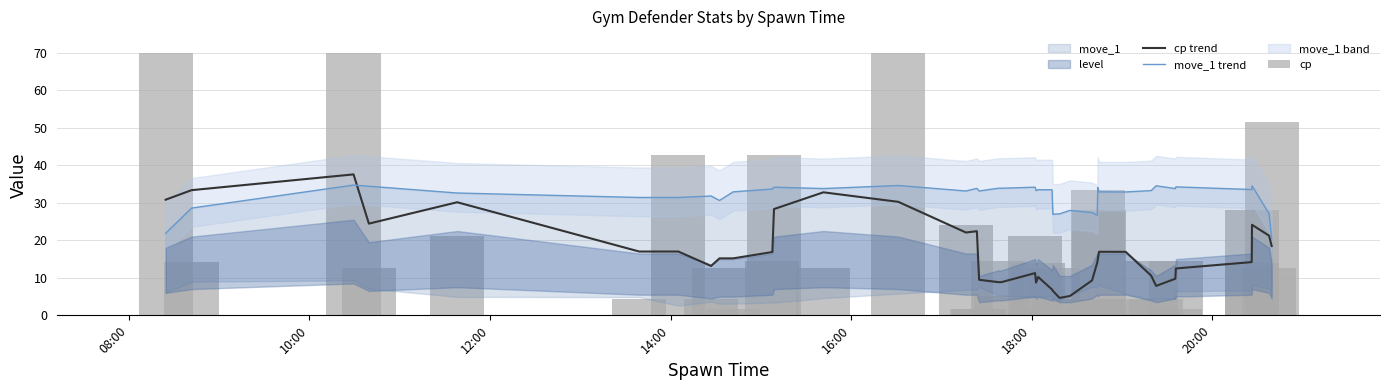

Reading left to right, extract all data points from this chart.

cp trend: 30.8	33.4	37.6	24.5	30.2	17.0	17.0	13.2	15.2	15.2	16.9	28.3	32.8	30.3	22.1	22.4	9.5	8.9	8.9	11.3	8.7	10.2	6.9	6.5	4.6	5.2	9.3	14.1	14.9	17.0	16.9	10.6	7.9	9.8	12.5	14.2	24.1	21.2	18.5
move_1 trend: 21.9	28.6	34.7	34.4	32.6	31.4	31.4	31.8	30.6	32.9	33.7	34.2	33.8	34.6	33.2	33.9	33.2	33.9	33.9	34.2	33.3	33.5	33.5	27.0	27.1	28.0	27.4	26.7	34.1	32.9	32.9	33.3	34.5	33.8	34.3	33.6	34.5	27.1	20.4
cp: 70.0	14.2	70.0	12.7	21.0	4.3	42.7	4.3	12.7	1.8	14.5	42.7	12.7	70.0	24.1	1.8	1.8	14.5	5.2	21.0	1.8	13.8	1.8	12.7	4.3	0.0	4.3	4.3	33.5	28.2	4.3	14.5	4.3	1.8	14.5	13.8	28.2	12.7	51.5